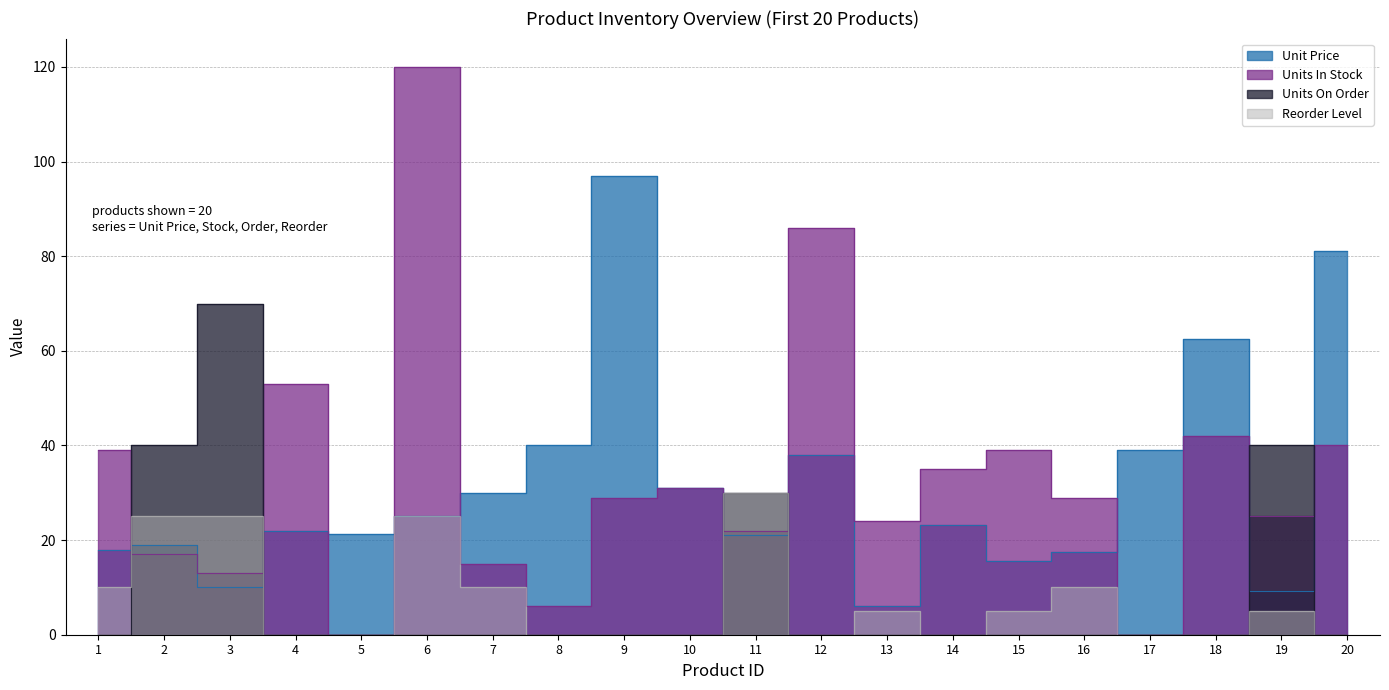

How many interior local peaks does the Reorder Level series have?

5